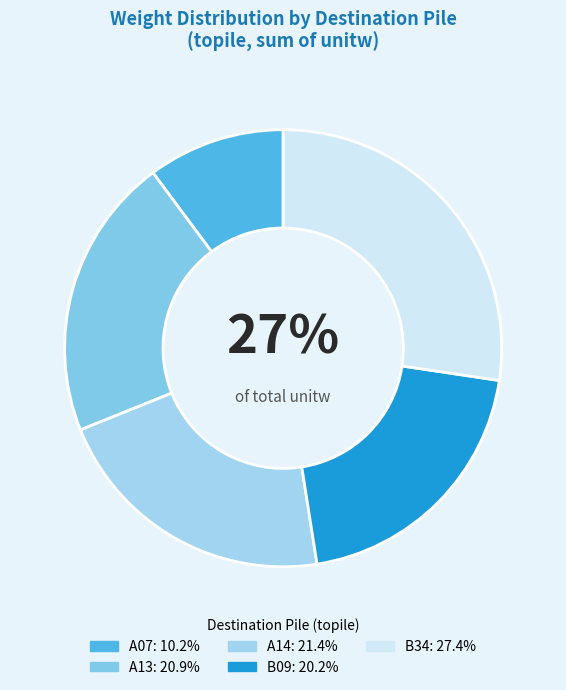

Do B34 and A14 together represent more than half of the pie?

No